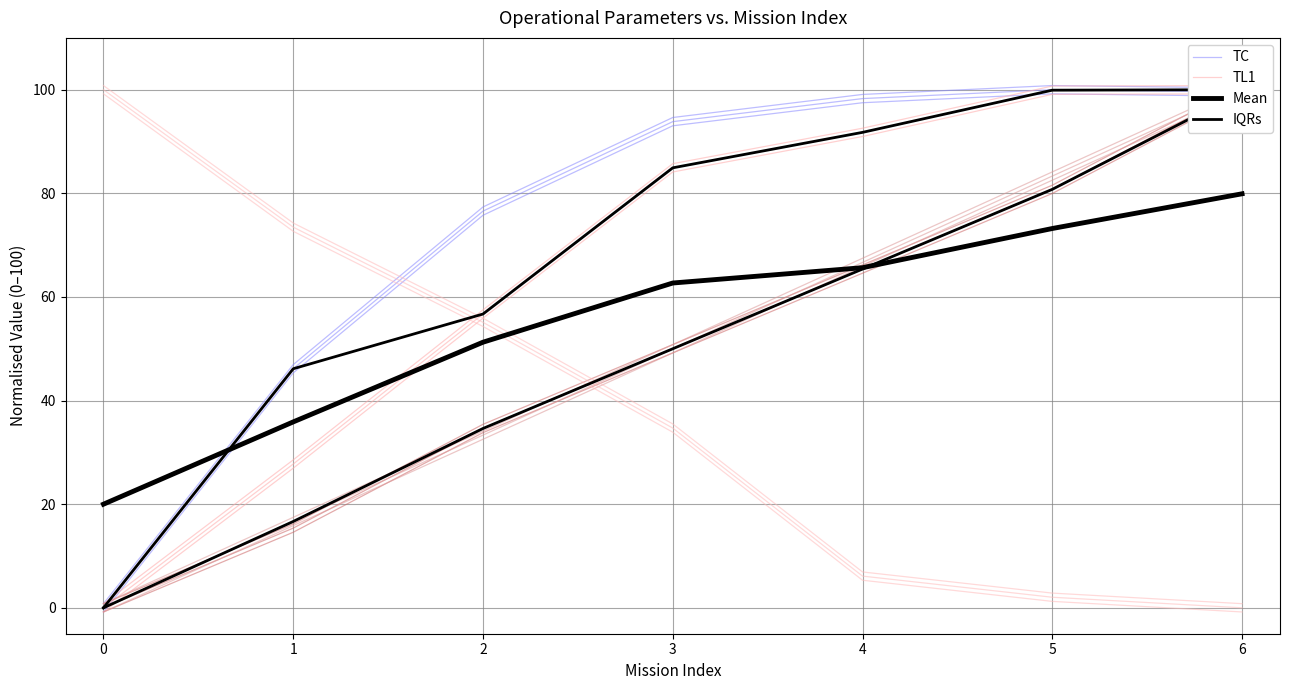

List the series in order of their peak value, highest first.

TC, TL1, IQRs, Mean